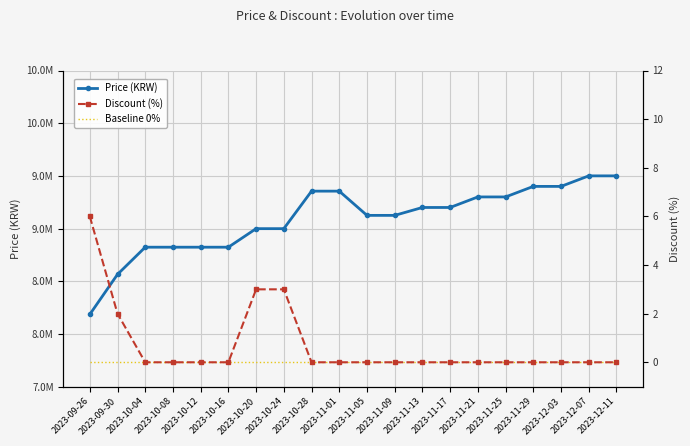

List the labels in order of Price (KRW) value, largest first.

2023-12-07, 2023-12-11, 2023-11-29, 2023-12-03, 2023-10-28, 2023-11-01, 2023-11-21, 2023-11-25, 2023-11-13, 2023-11-17, 2023-11-05, 2023-11-09, 2023-10-20, 2023-10-24, 2023-10-04, 2023-10-08, 2023-10-12, 2023-10-16, 2023-09-30, 2023-09-26